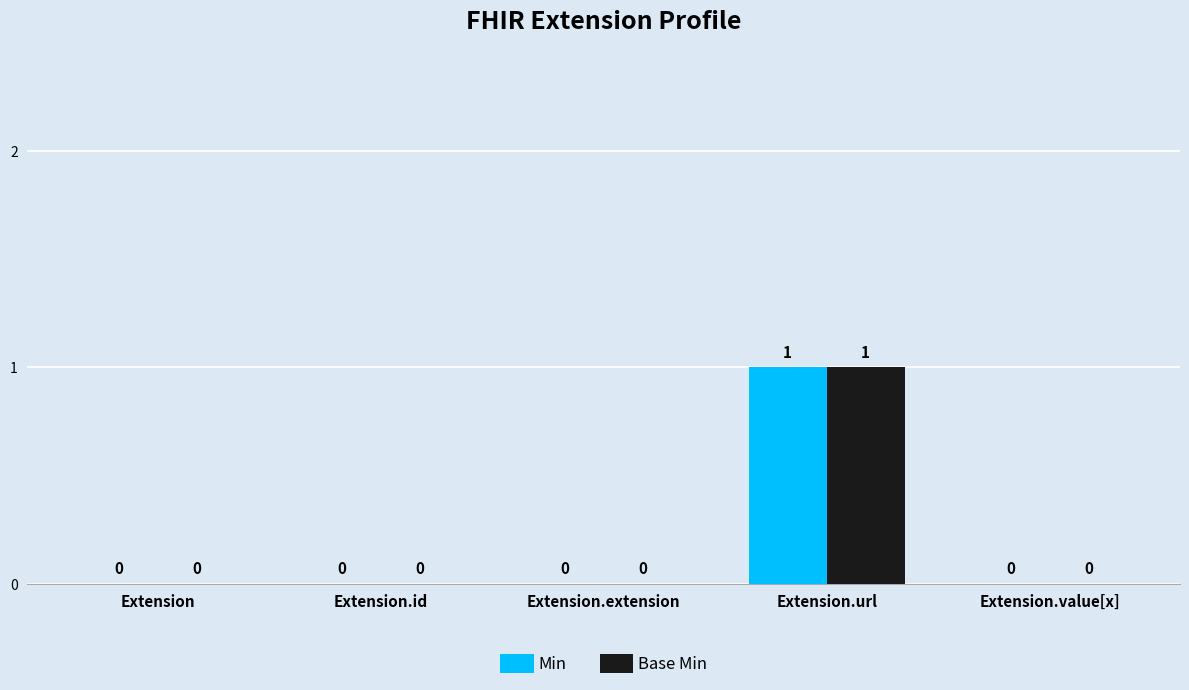

How many Min values are between 0 and 1?

5